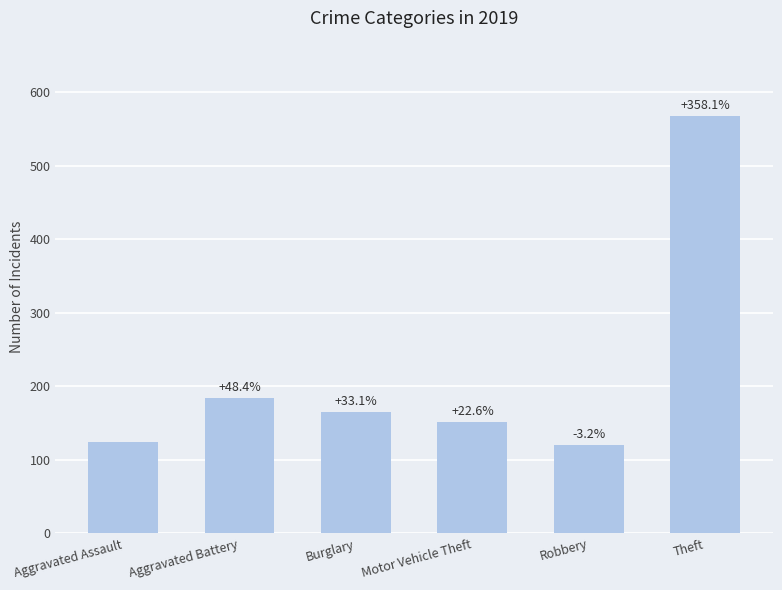

List the labels in order of value, smallest first.

Robbery, Aggravated Assault, Motor Vehicle Theft, Burglary, Aggravated Battery, Theft